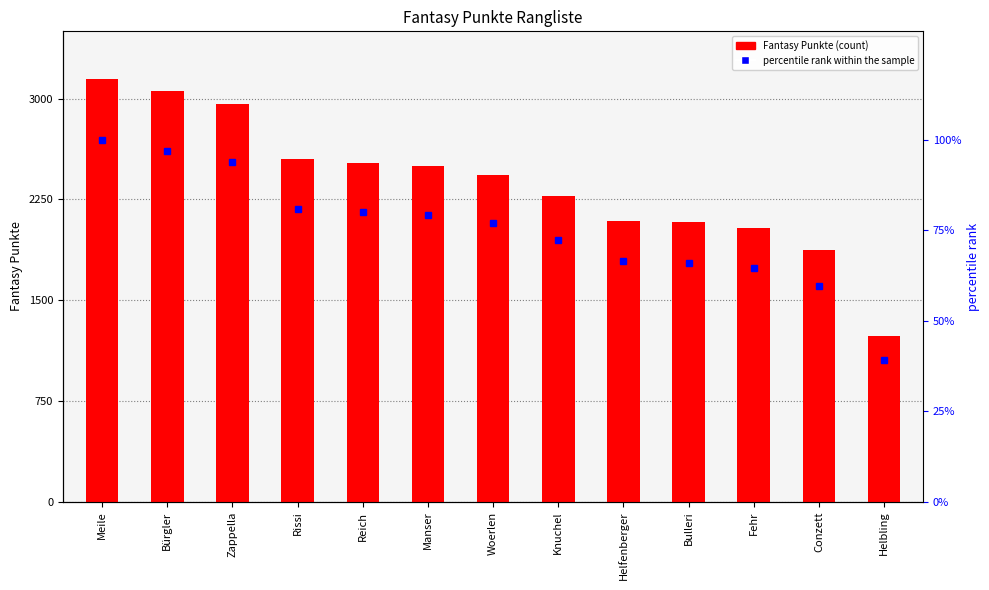

Which category has the lowest value across all series?

Helbling